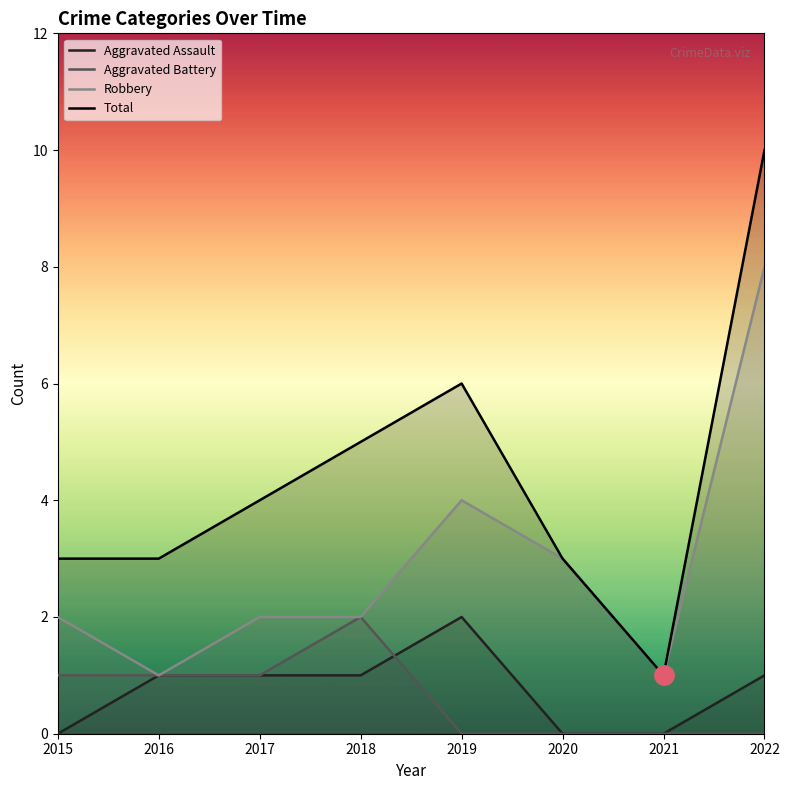

What is the sum of all Total values?

35